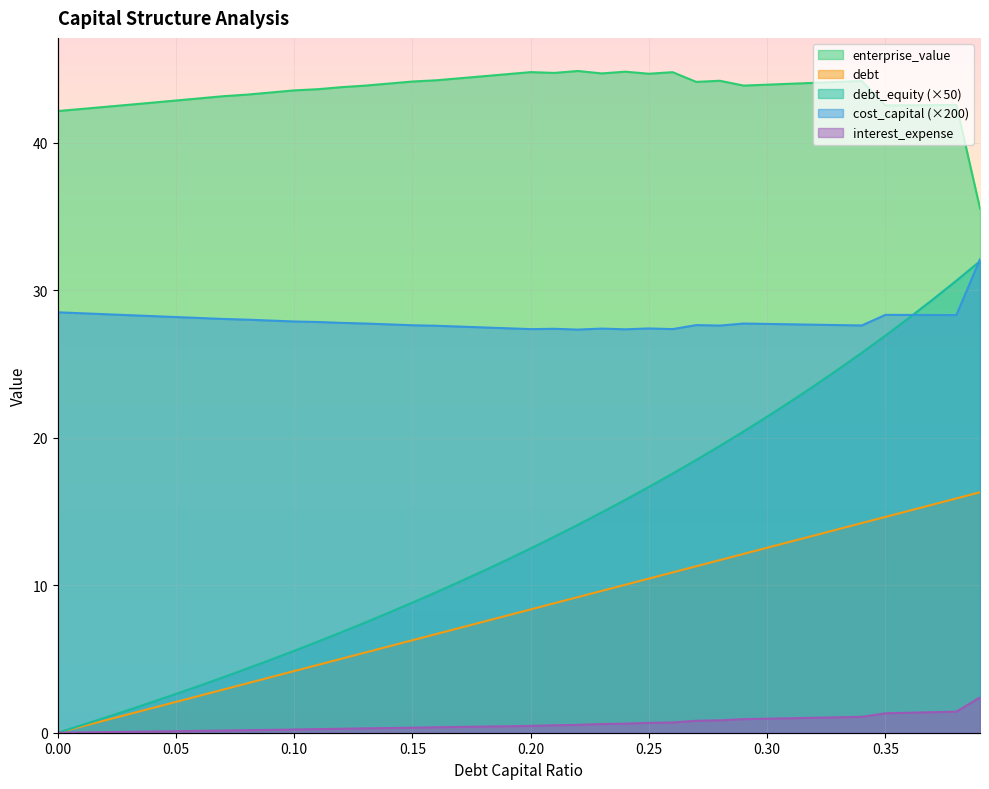

At which category does the chart reach its peak across all series?

0.22